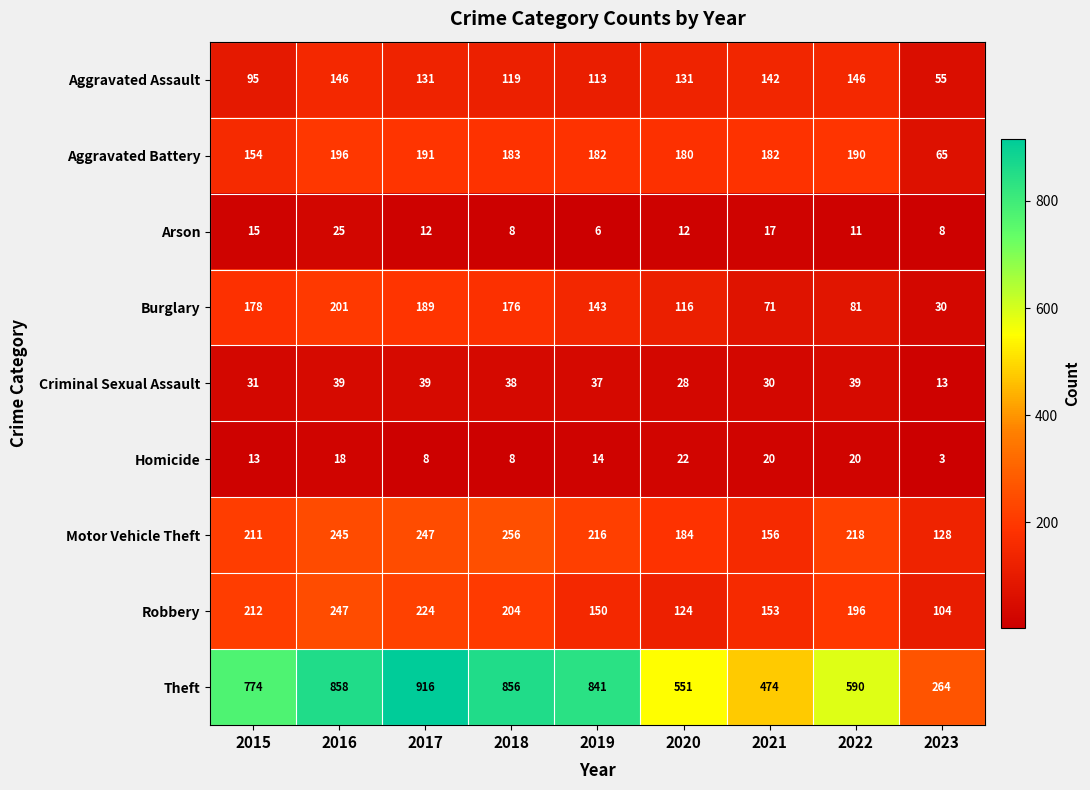

What is the highest value of the Aggravated Assault series?

146